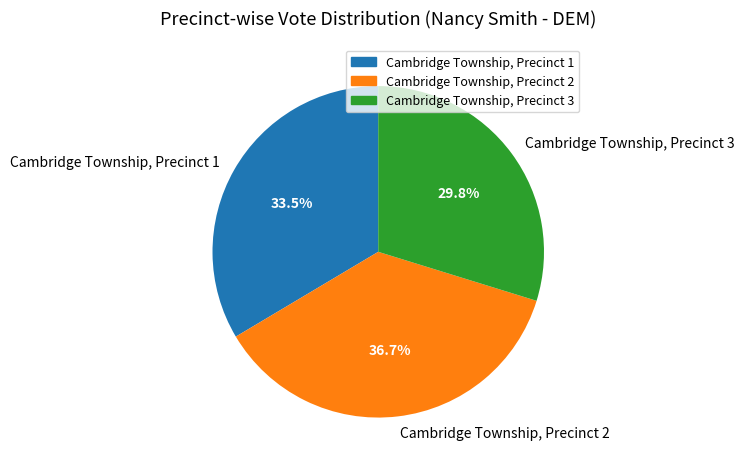

What is the ratio of the value at Cambridge Township, Precinct 3 to the value at Cambridge Township, Precinct 2?

0.8